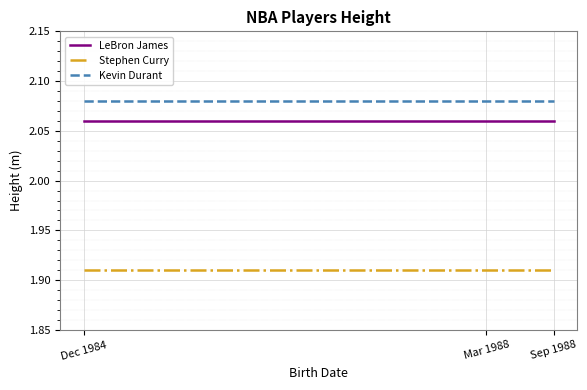

What position from the left is Mar 1988?

2